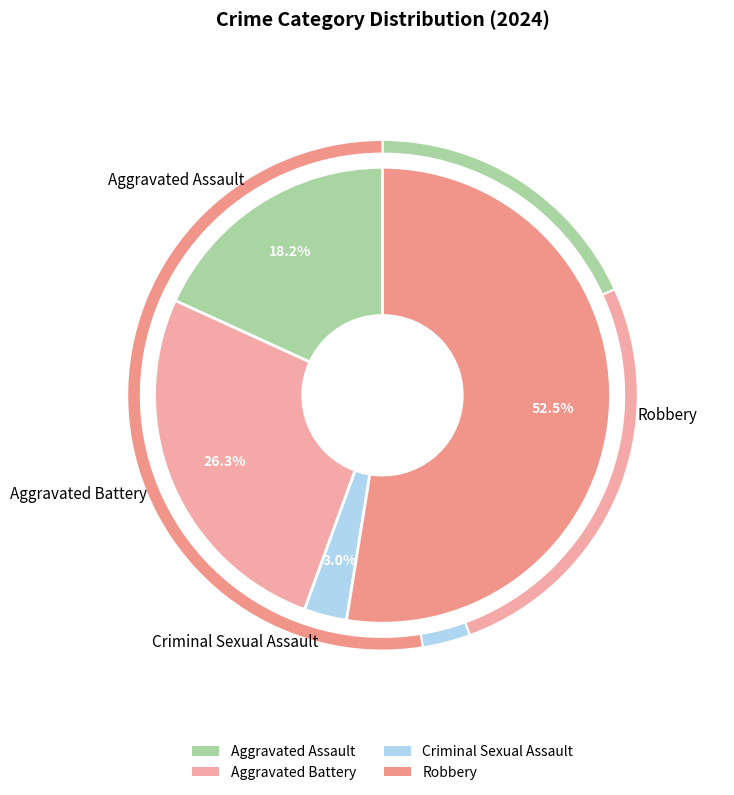

What is the ratio of the value at Aggravated Battery to the value at Aggravated Assault?

1.4